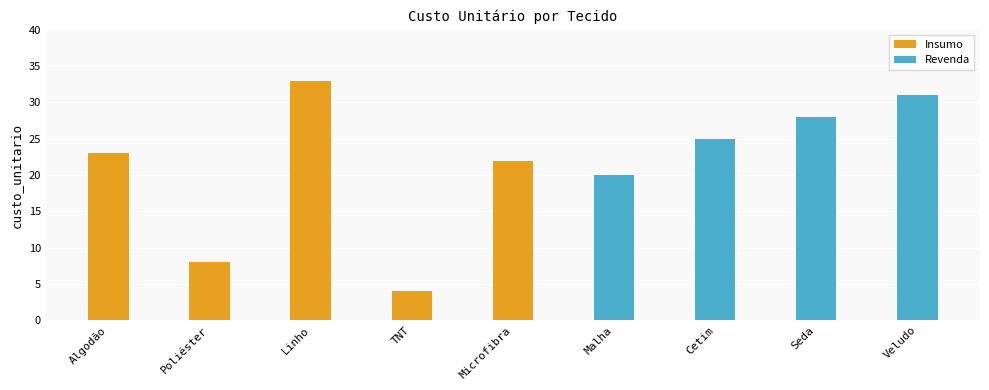

What is the value of the Insumo bar at the 2nd from the left?

8